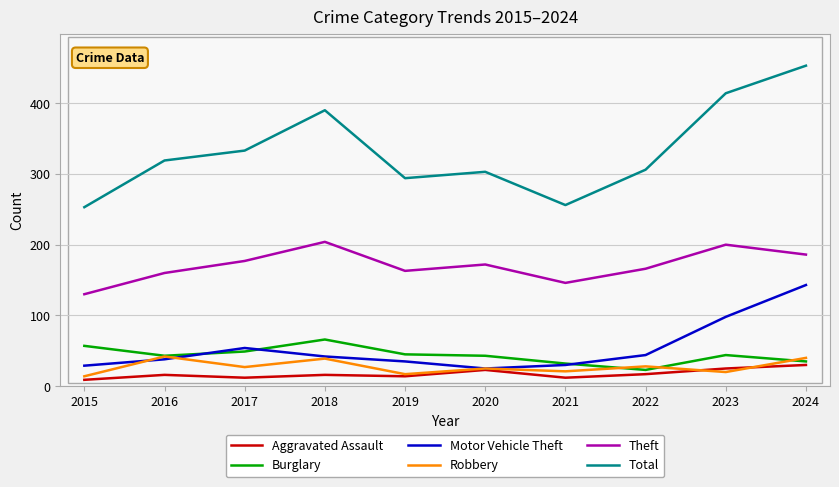

Which series has the widest spread of values?

Total